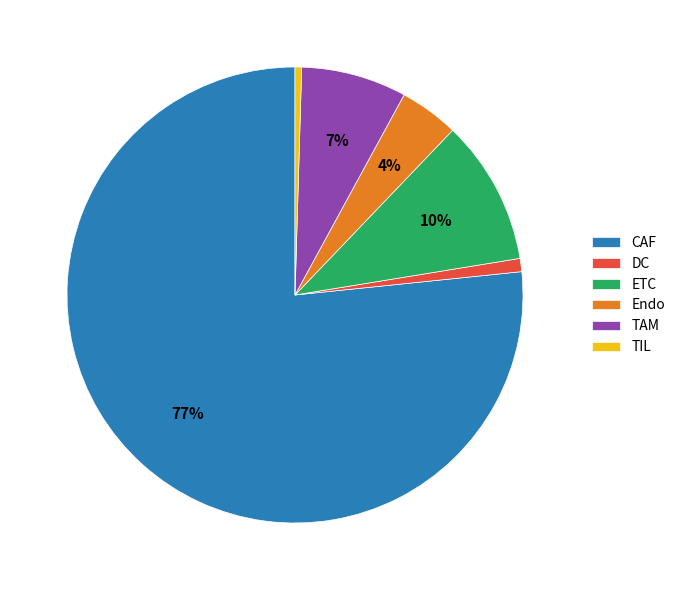

To the nearest percent, what is the difference between the Endo and DC slice percentages?

3%